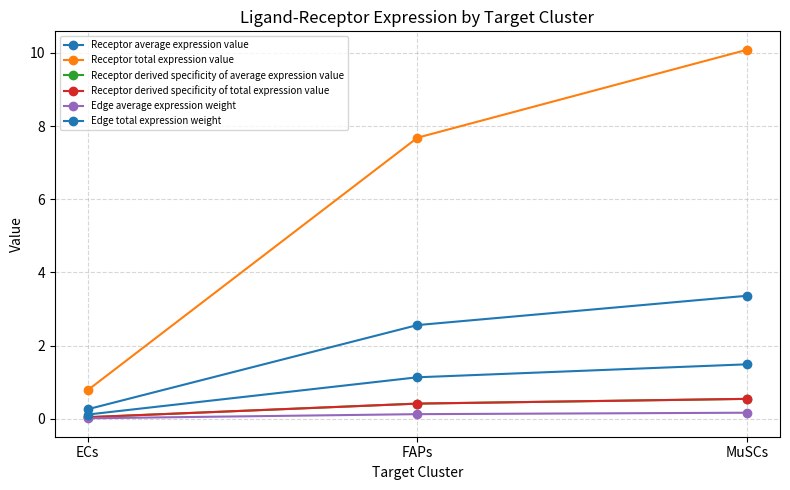

Does the chart have visible grid lines?

Yes